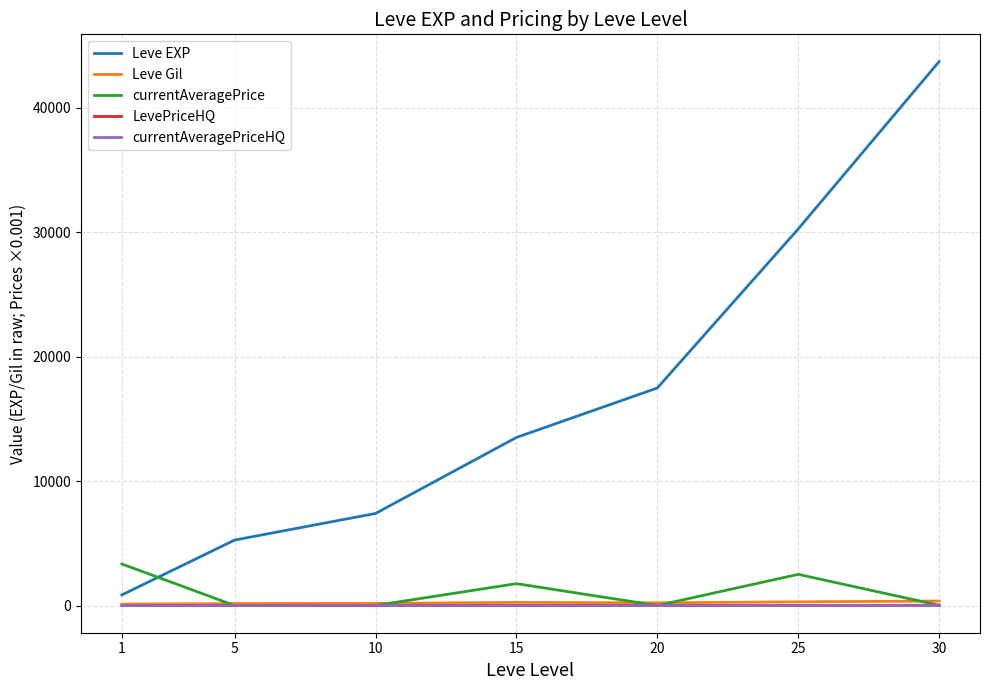

Reading left to right, what are all the values shown in this chart?

Leve EXP: 1=853.3	5=5261.7	10=7400.0	15=13510.0	20=17486.7	25=30270.0	30=43730.0
Leve Gil: 1=112.3	5=159.0	10=170.7	15=249.7	20=214.2	25=297.3	30=361.0
currentAveragePrice: 1=3338.5	5=2.3	10=7.1	15=1758.5	20=2.7	25=2505.3	30=20.7
LevePriceHQ: 1=5.7	5=0.1	10=7.4	15=8.3	20=2.0	25=1.9	30=22.3
currentAveragePriceHQ: 1=5.7	5=0.1	10=7.4	15=8.3	20=2.0	25=1.9	30=22.3